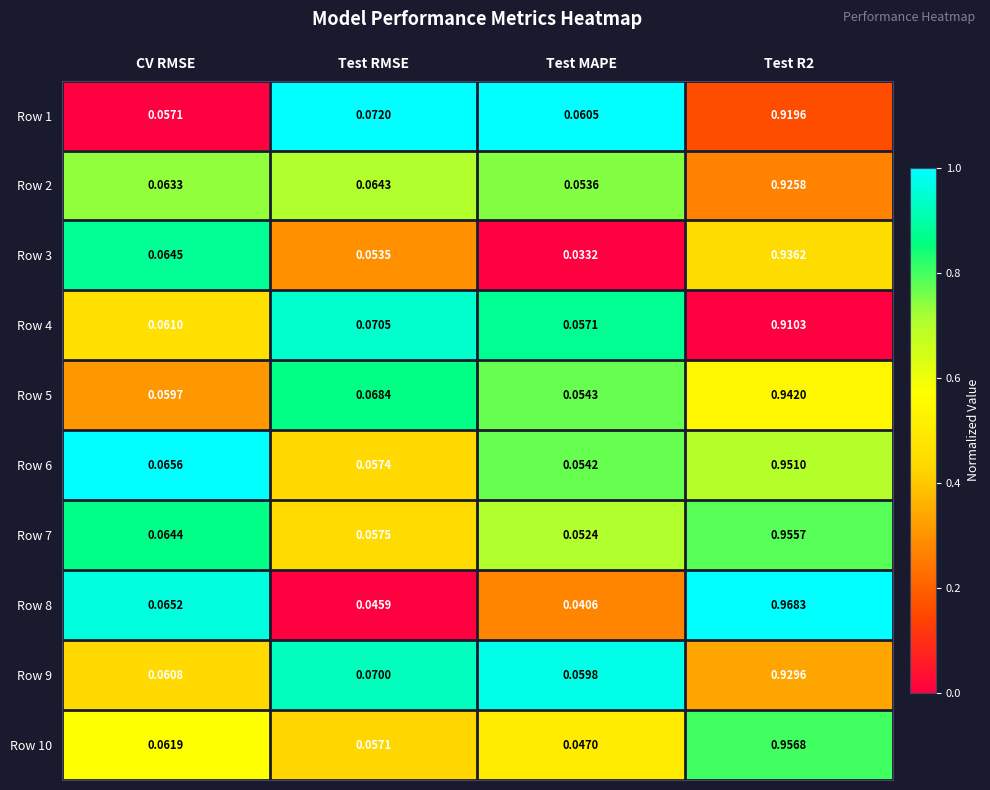

At which category does the chart reach its minimum across all series?

Test MAPE